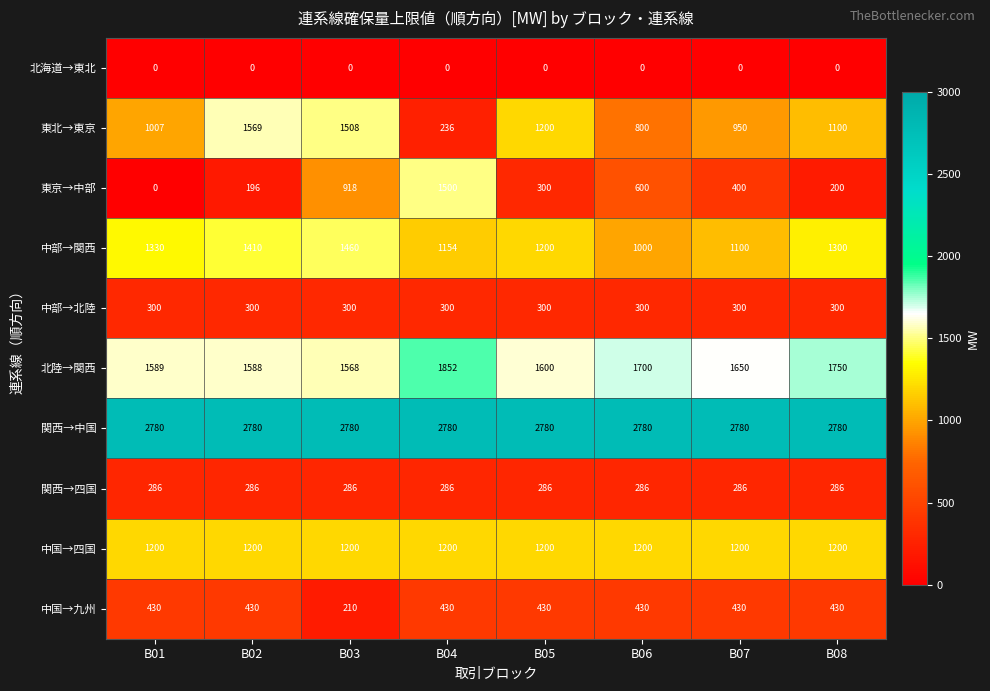

At which label is 北陸→関西 closest to 1710?

B06